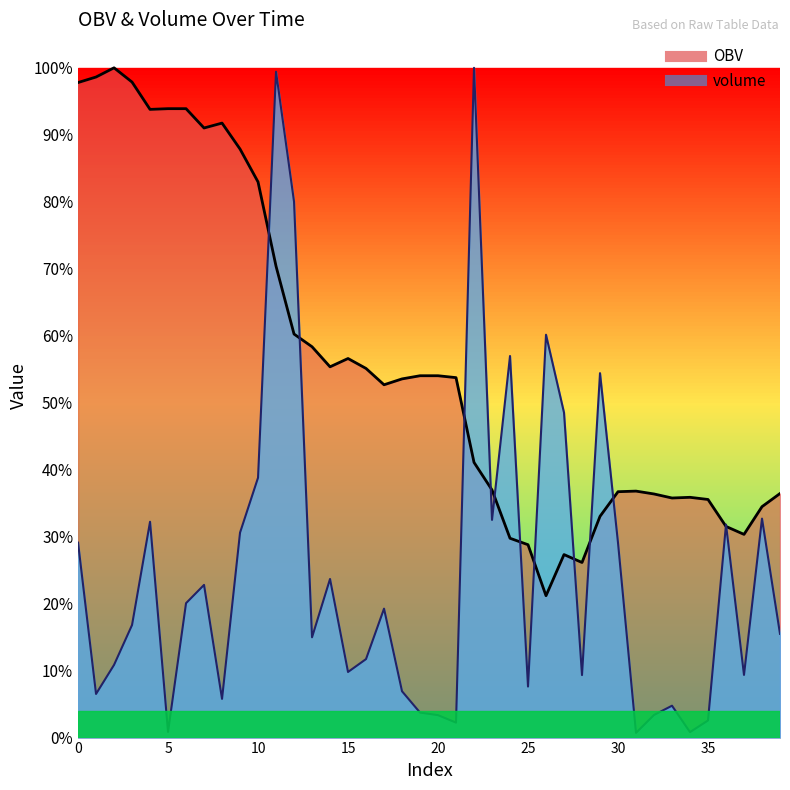

Does the chart have visible grid lines?

No